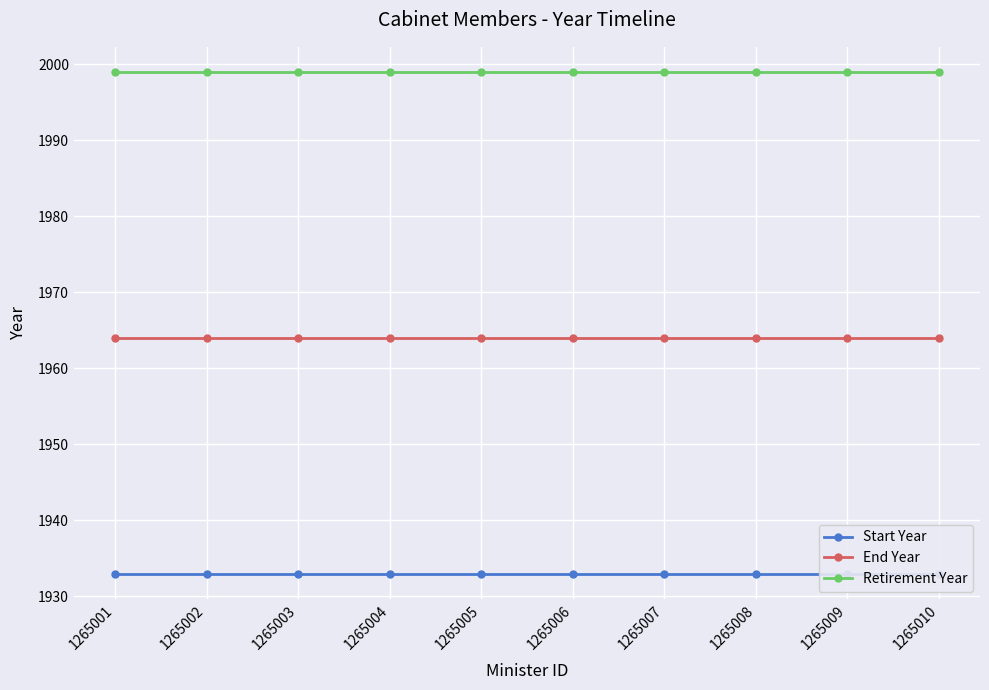

Rank the series by their average value, from lowest to highest.

Start Year, End Year, Retirement Year